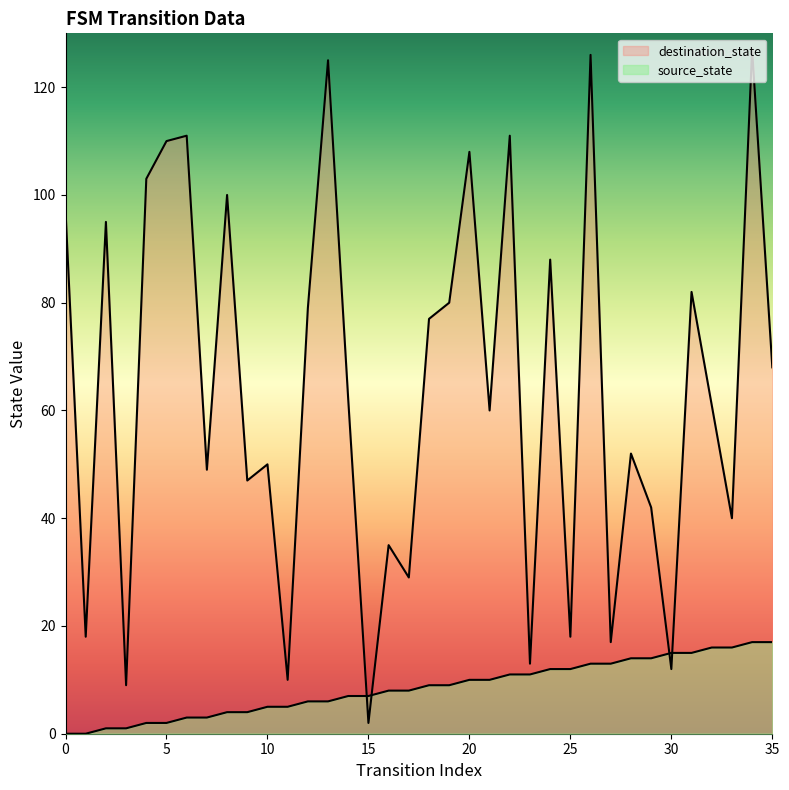

List the series in order of their peak value, highest first.

destination_state, source_state